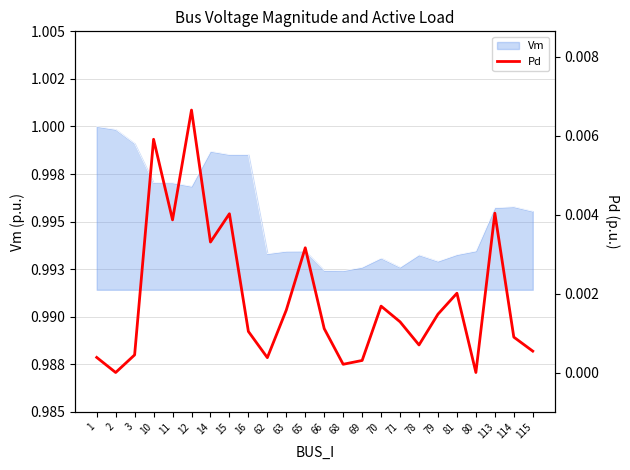

Where is the data nearest to the value 0?

2